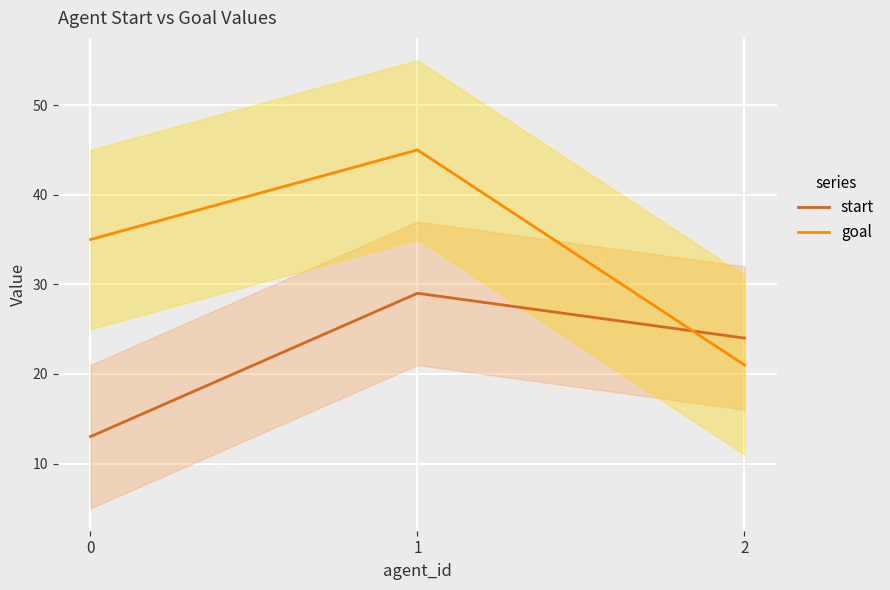

How many categories are shown in the chart?

3